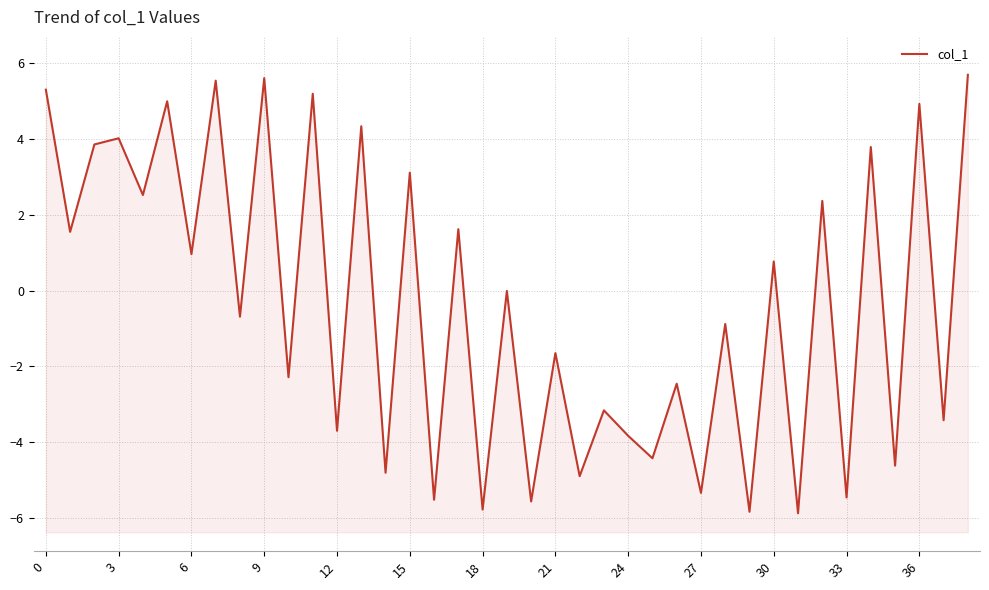

Is it true that the value at 30 is -3.2?

False